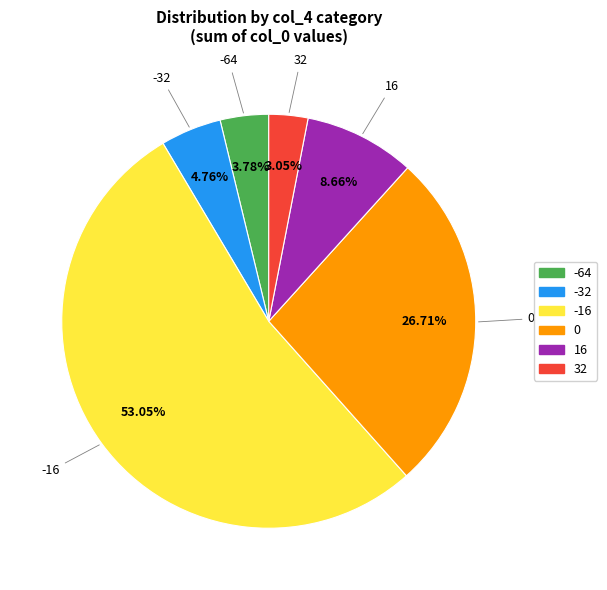

The -64 slice represents 8% of the pie. True or false?

False